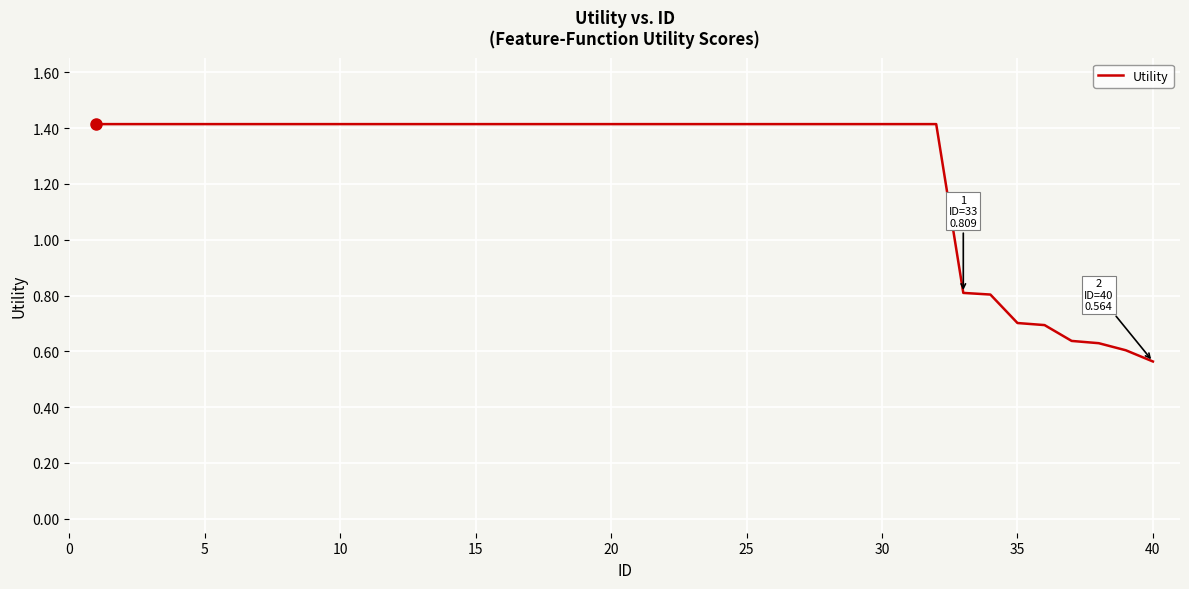

What is the greatest value displayed?

1.4